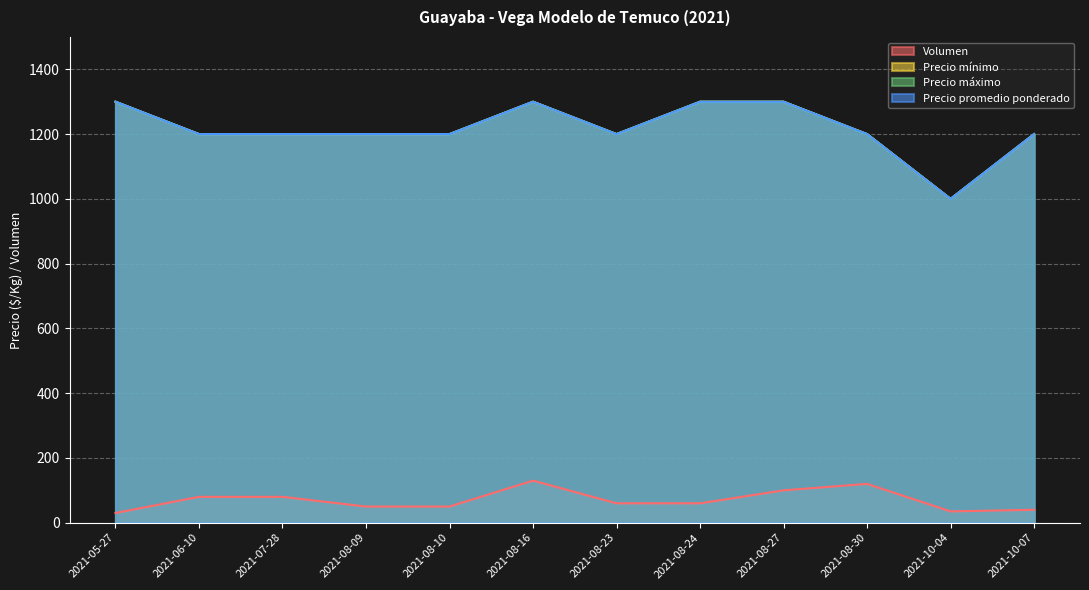

Which category has the lowest value in the Volumen series?

2021-05-27